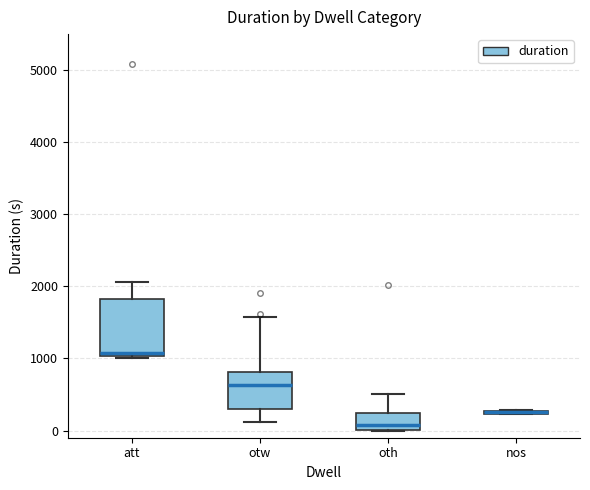

Where does the median line of the box for oth sit on the y-axis? The values are not printed on the chart, so give them approximately, as read against the axis.

100